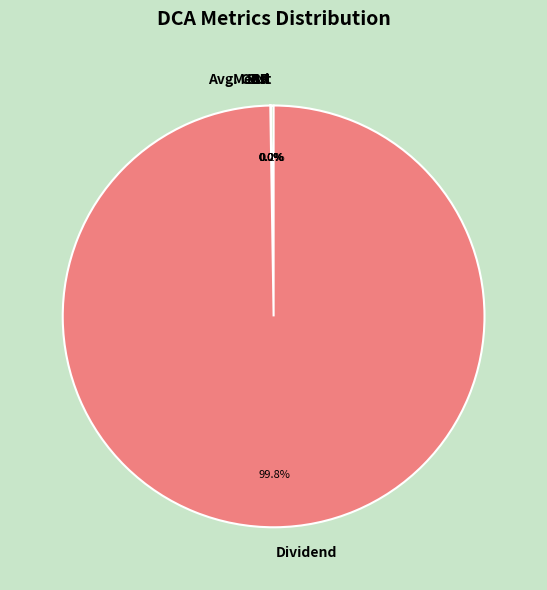

What is the majority slice?

Dividend